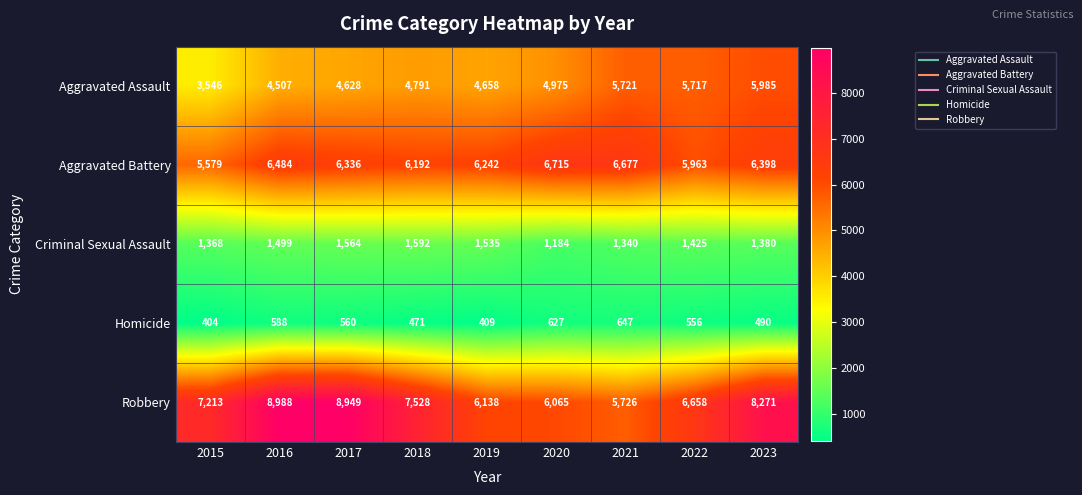

Rank the series by their maximum value, from lowest to highest.

Homicide, Criminal Sexual Assault, Aggravated Assault, Aggravated Battery, Robbery